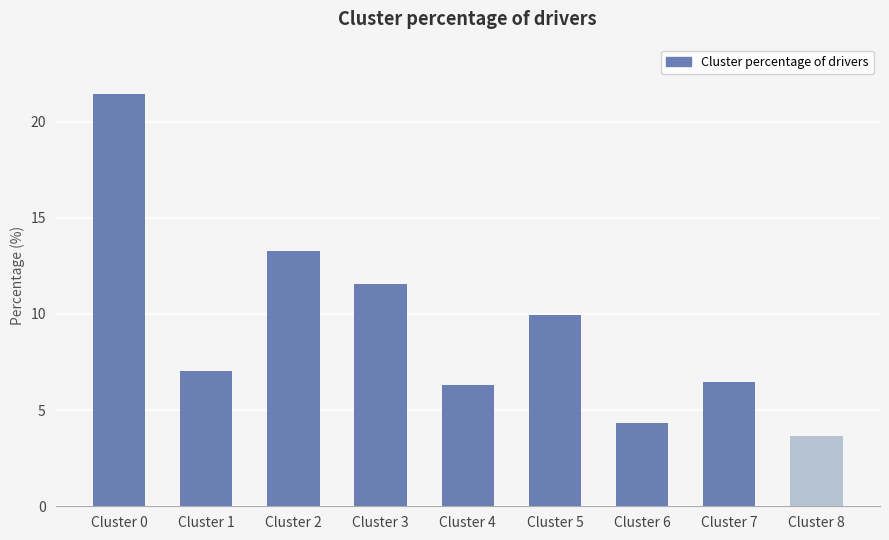

Is it true that the value at Cluster 6 is 6.7?

False